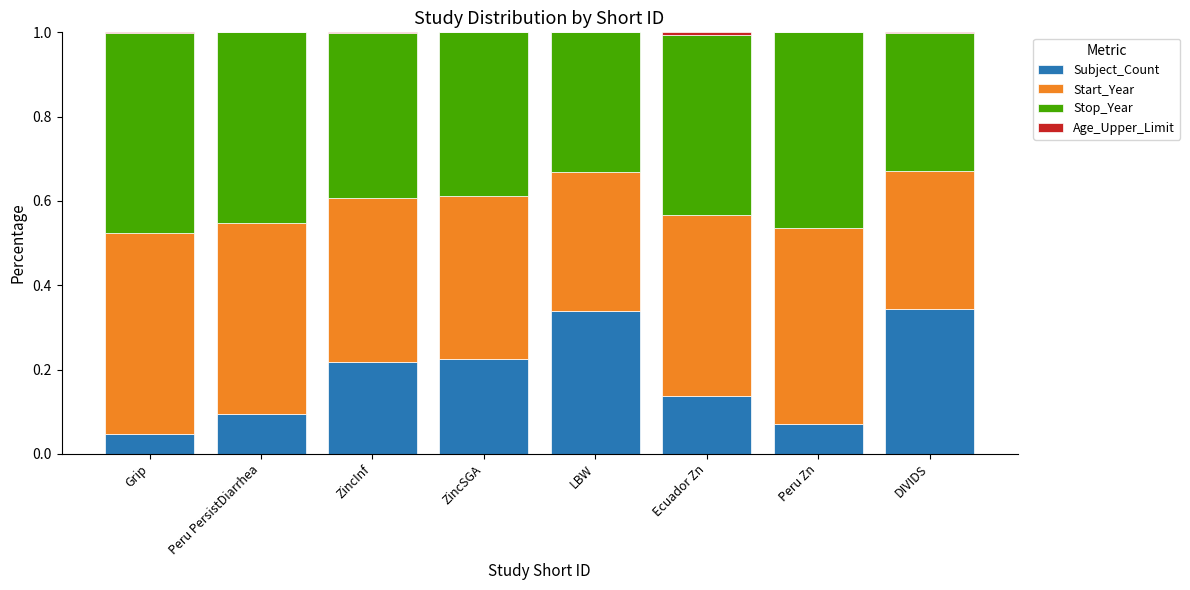

What is the total value across all series at ZincSGA?

1.0